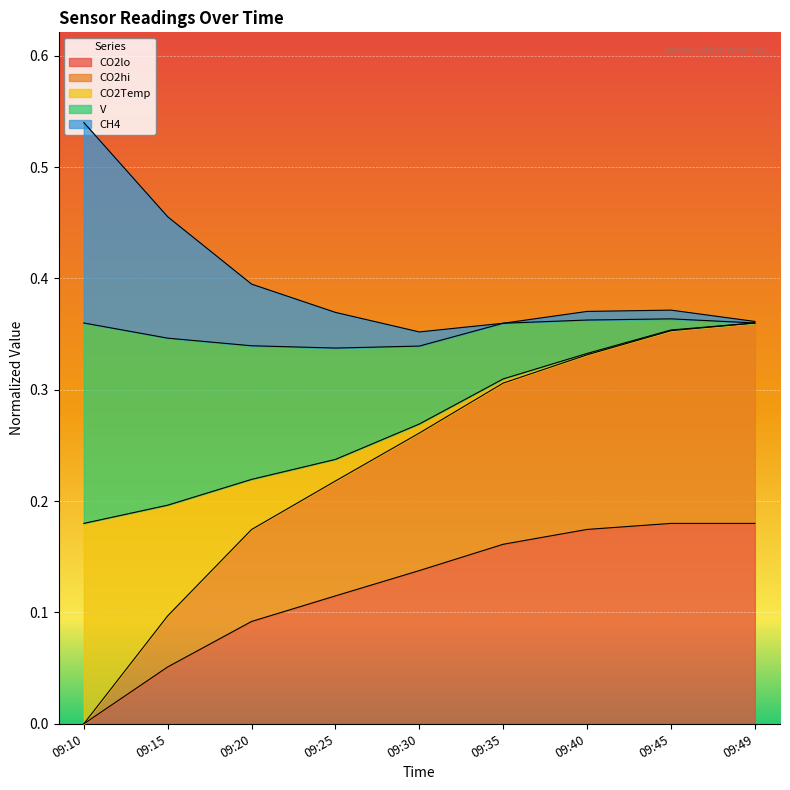

At which category is the sum across all series the highest?

09:10